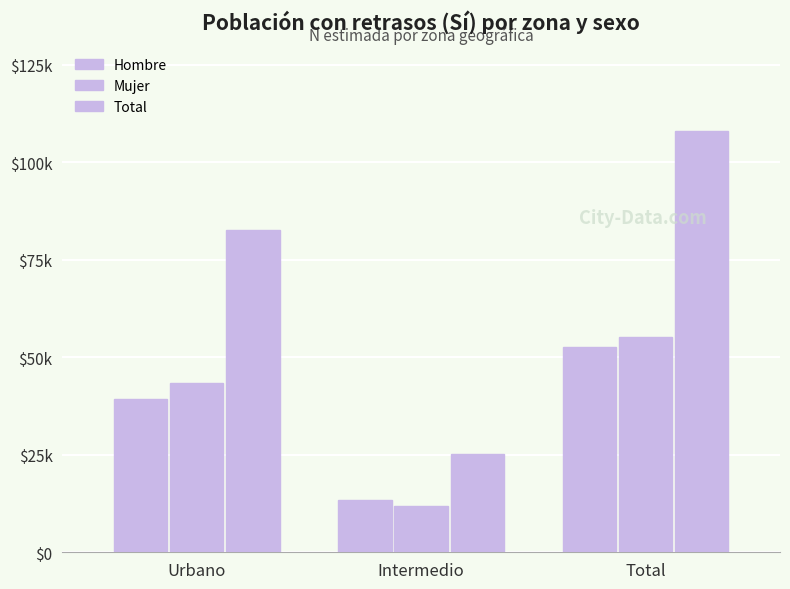

The Mujer series shows 11872 at Intermedio. True or false?

True